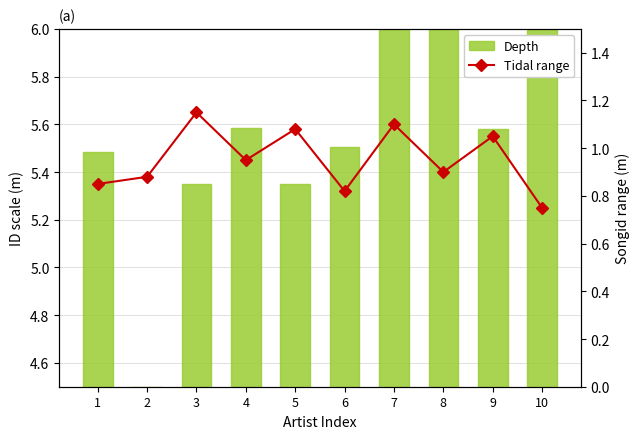

What is the difference between the maximum and minimum values in the songid (range) series?

0.4